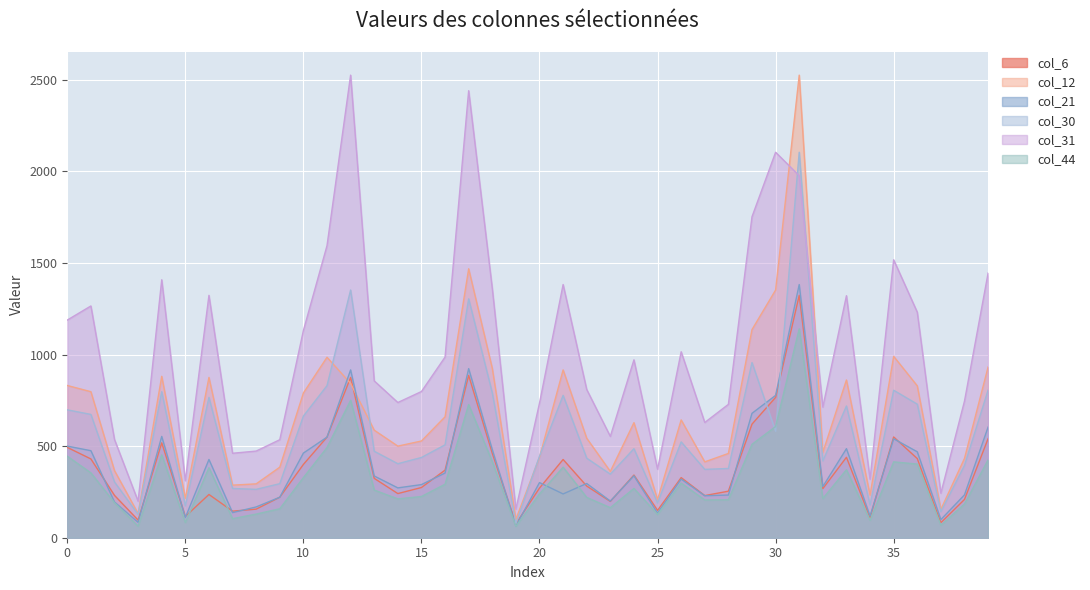

At which category does col_44 reach its first local valley?

3